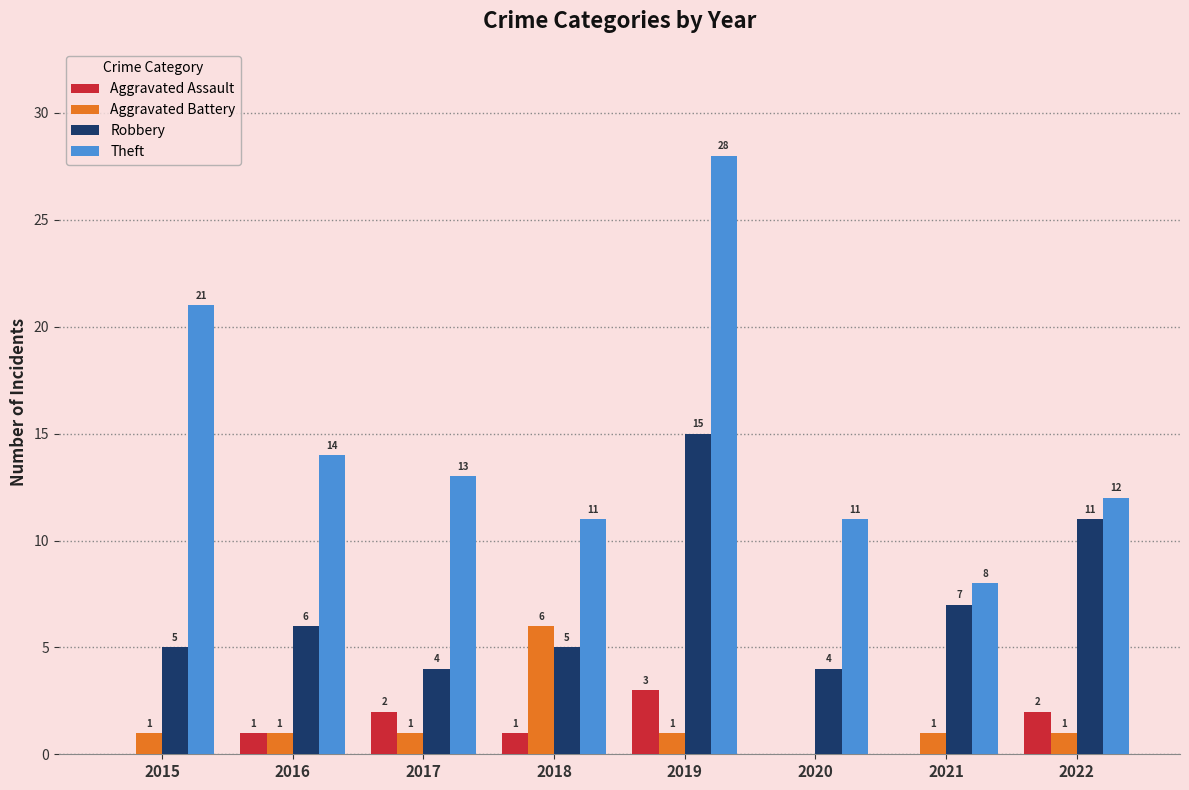

What is the highest value of the Aggravated Battery series?

6